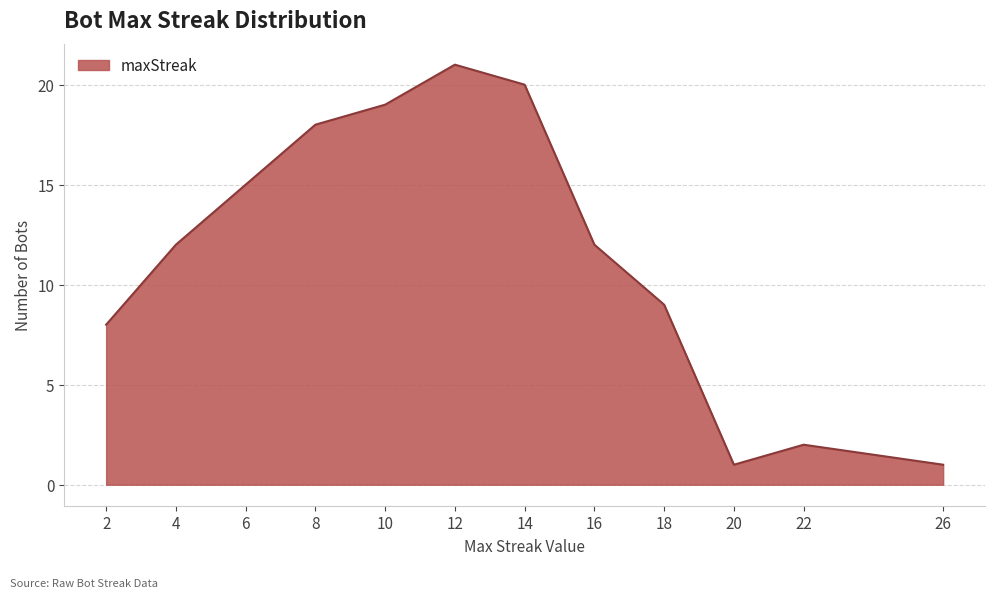

The chart shows a value of 21 at 12. True or false?

True